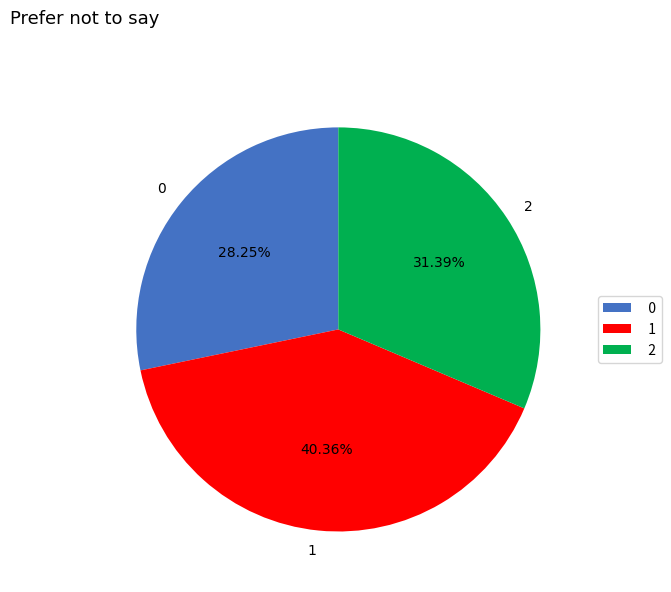

Is the sum of 1 and 0 greater than half?

Yes